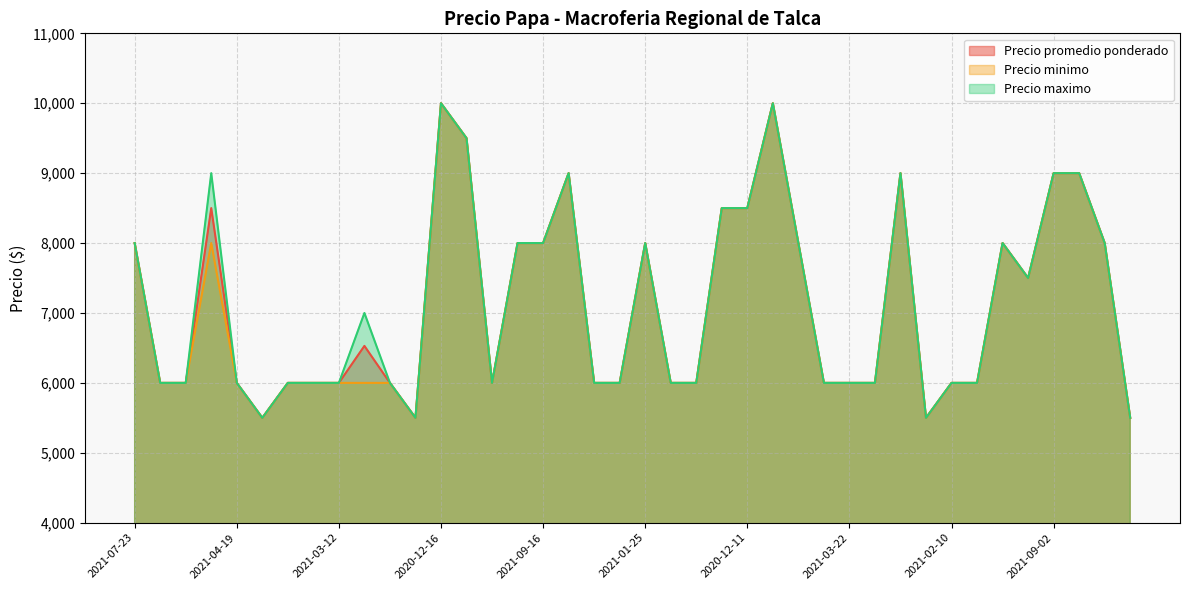

True or false: Precio maximo and Precio minimo cross at least once.

False